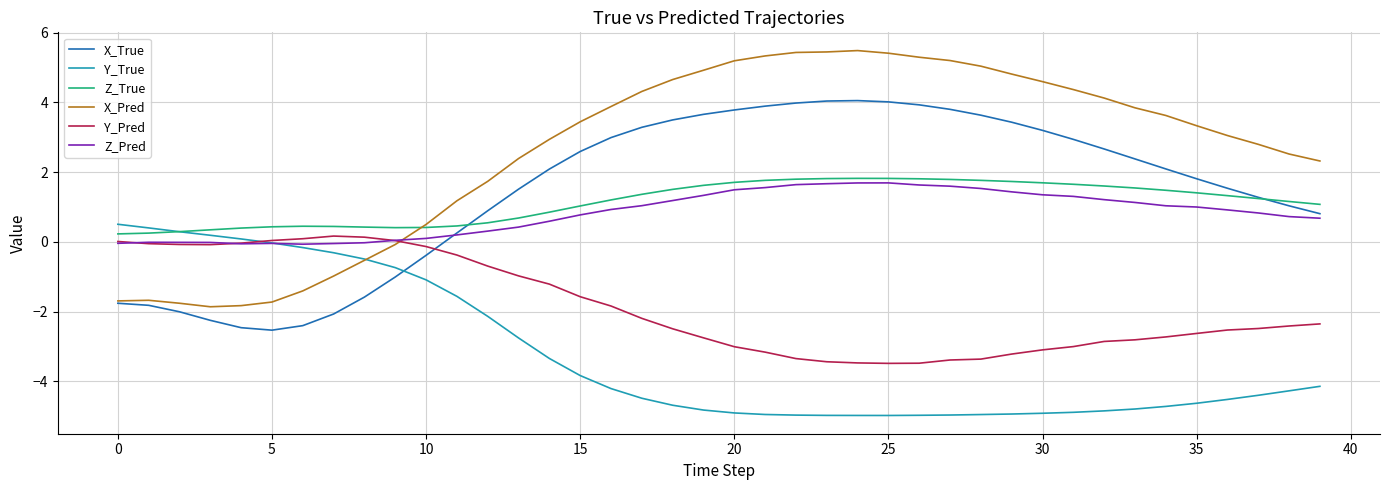

How many series are shown in this chart?

6